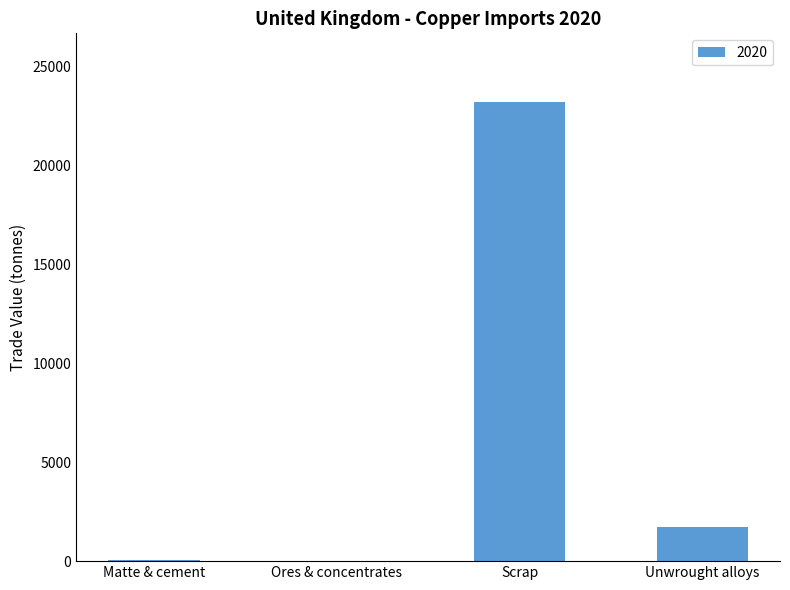

What is the sum of all values?

24948